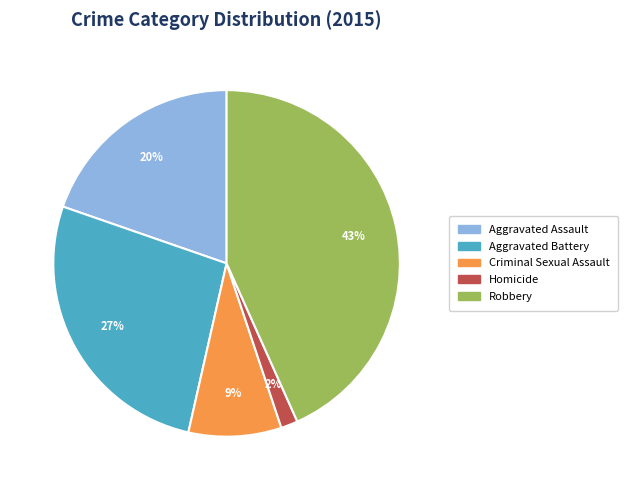

How many segments does this pie chart have?

5